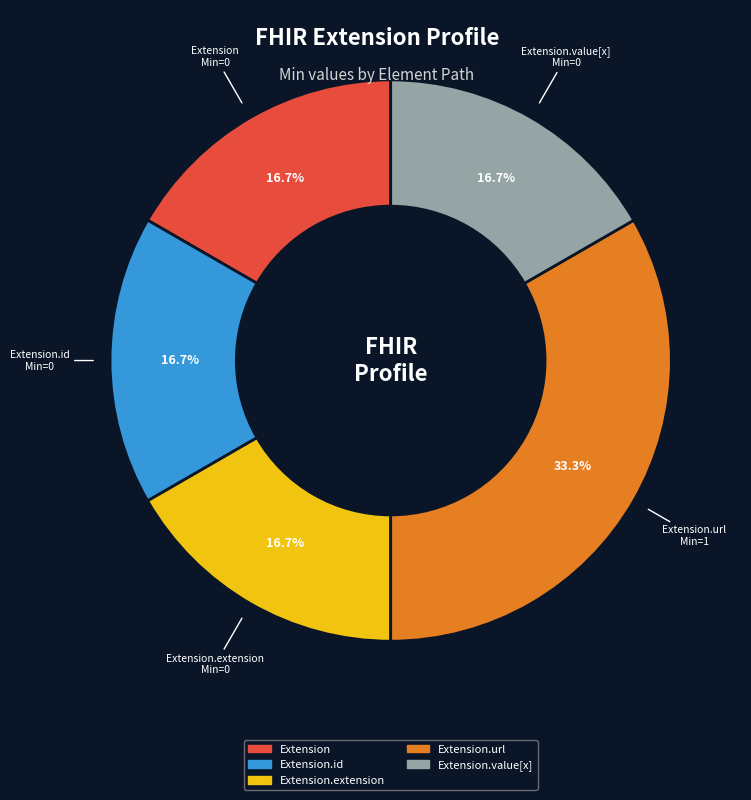

How many slices are in this pie chart?

5